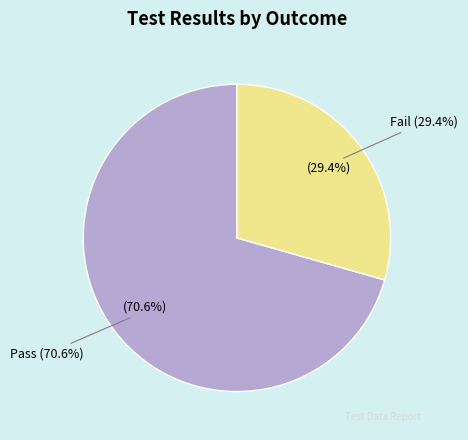

What percentage is the Fail slice, to the nearest percent?

29%